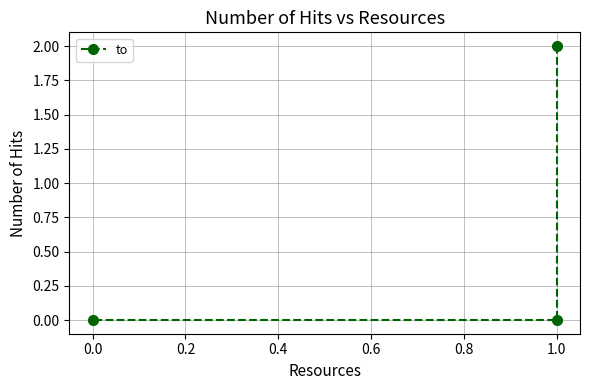

The chart shows a value of -1 at 0.0. True or false?

False